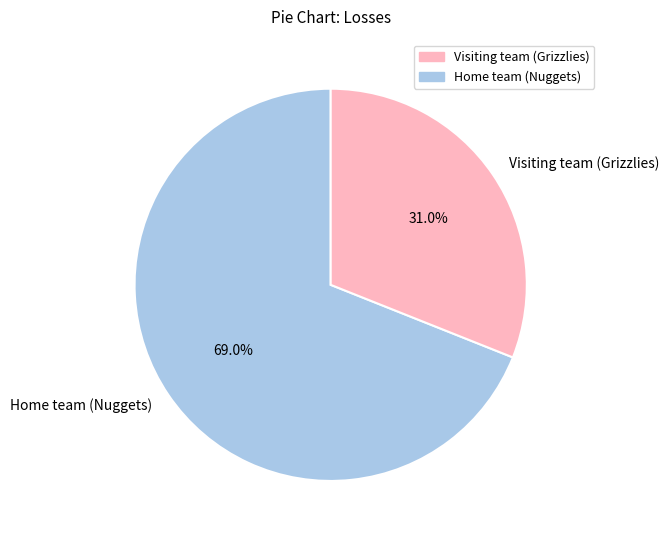

Is Home team (Nuggets) the majority of the pie?

Yes